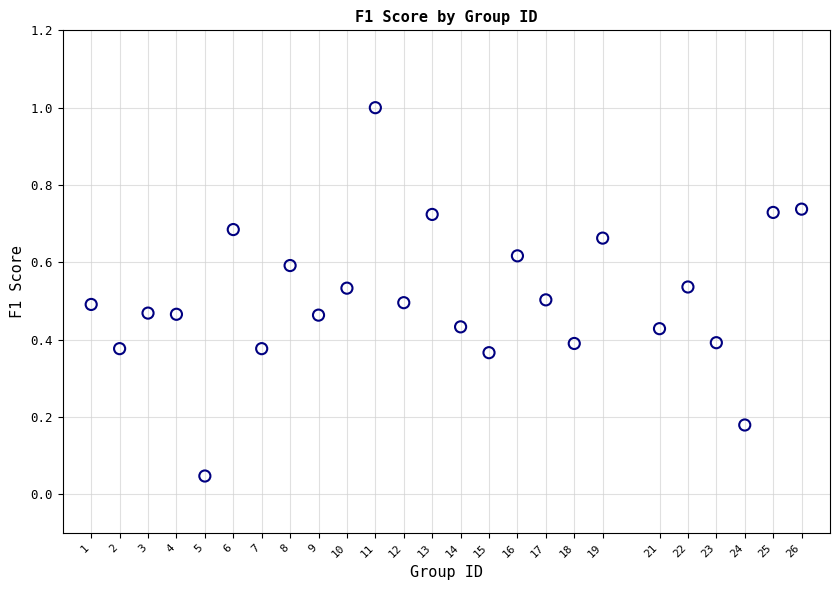

What is the range of Y values (max minus min)?

1.0